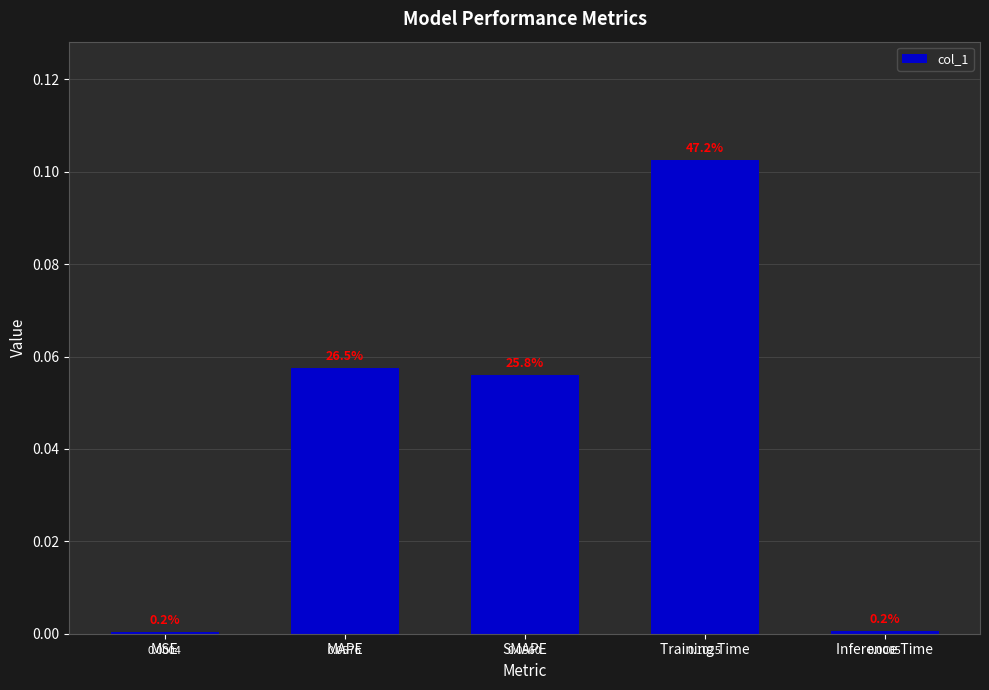

List the labels in order of value, largest first.

Training Time, MAPE, SMAPE, Inference Time, MSE